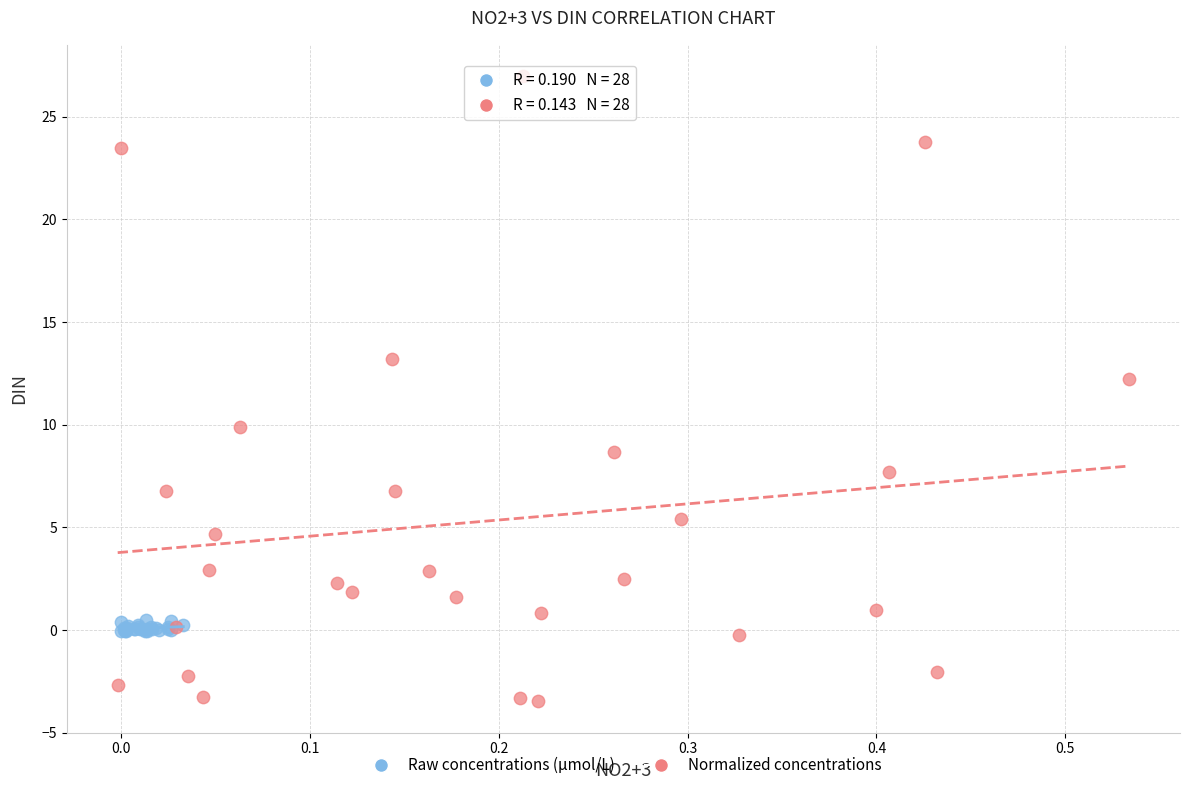

Which series reaches the maximum Y coordinate?

Normalized concentrations